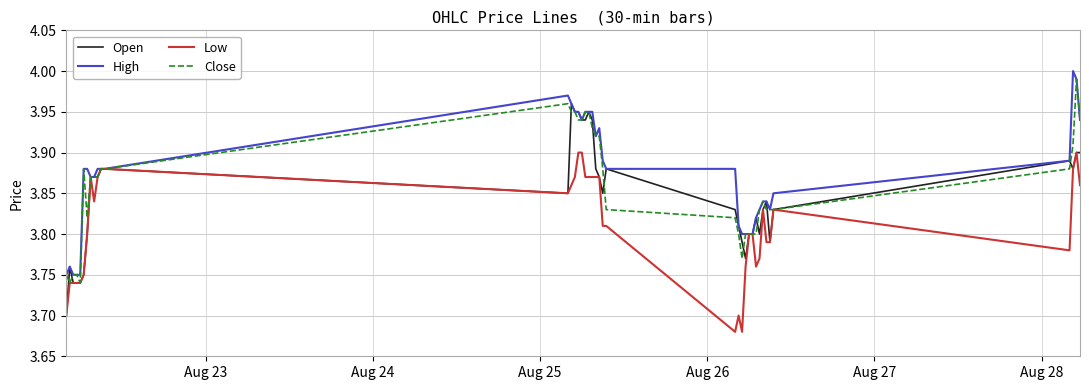

Rank the series by their average value, from lowest to highest.

Low, Open, Close, High